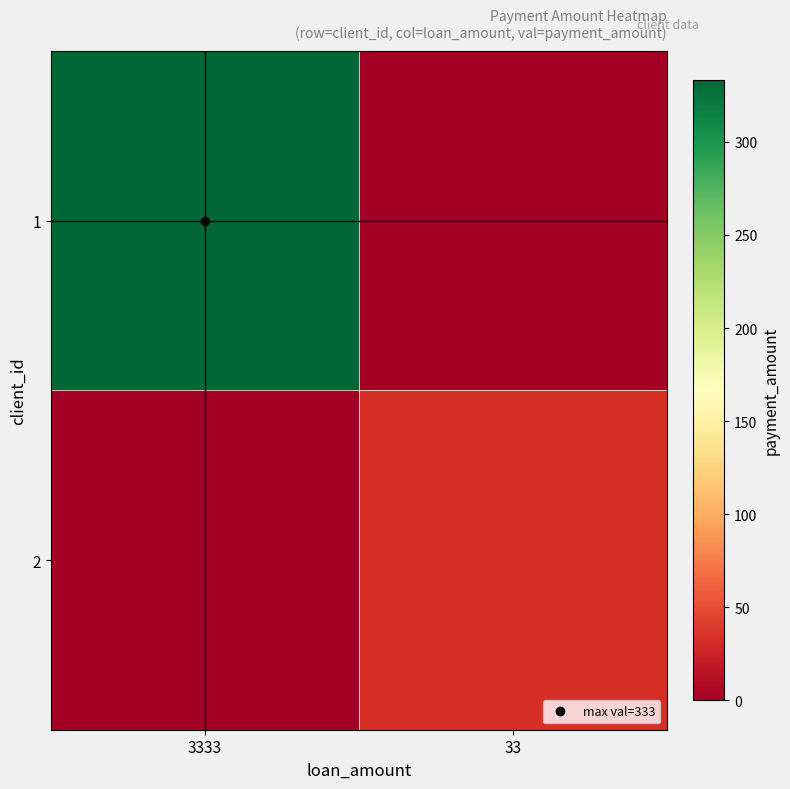

Rank the series by their average value, from lowest to highest.

2, 1